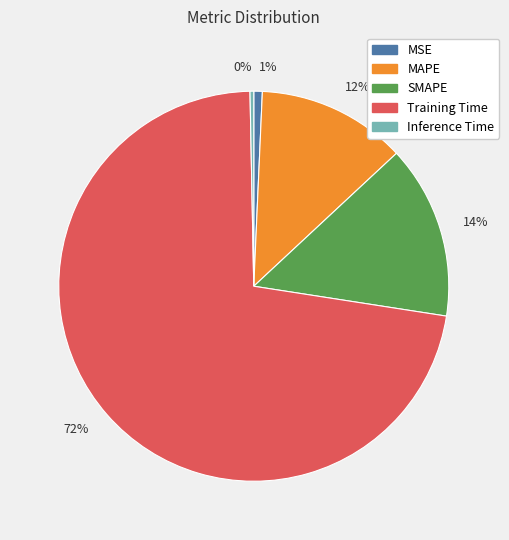

Count the number of slices in the pie.

5